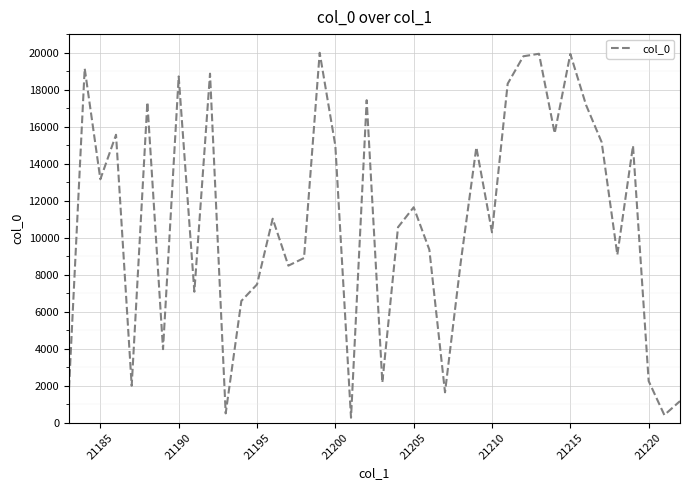

What is the maximum value shown in the chart?

19990